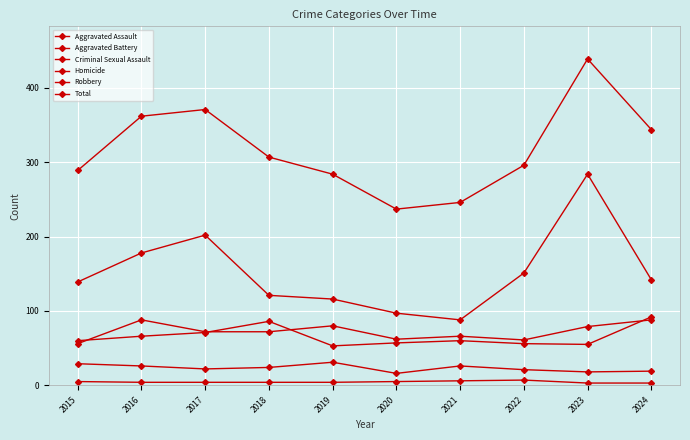

True or false: Criminal Sexual Assault has a value of 5 at 2024.

False